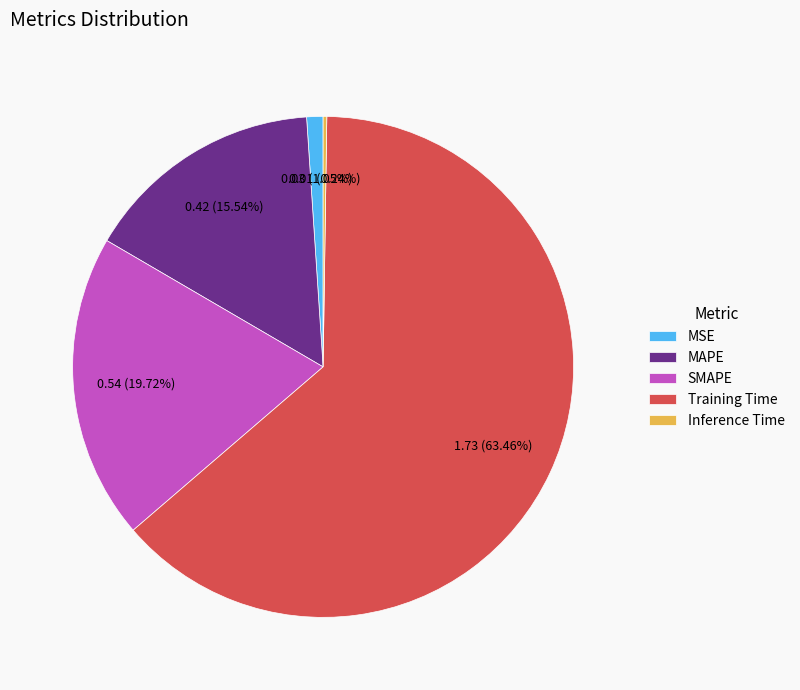

Which has a higher value, MSE or Training Time?

Training Time